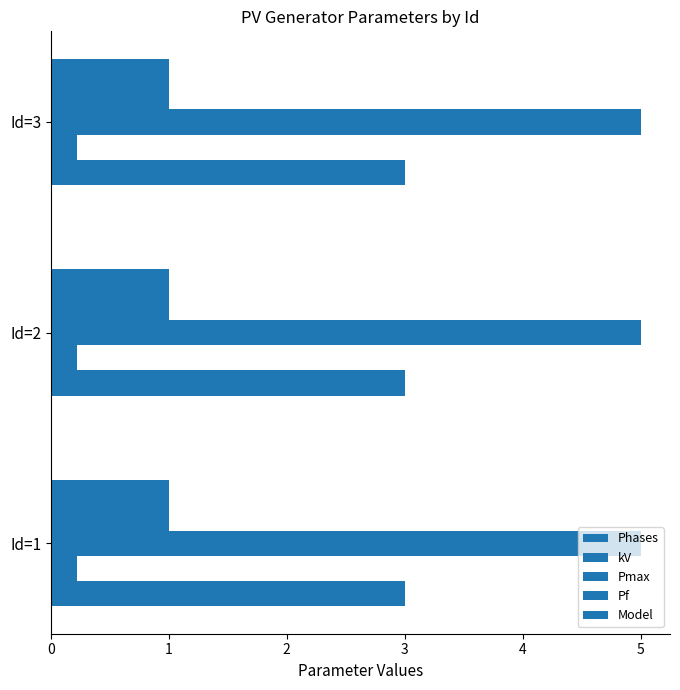

At which label does Pf reach its peak?

1